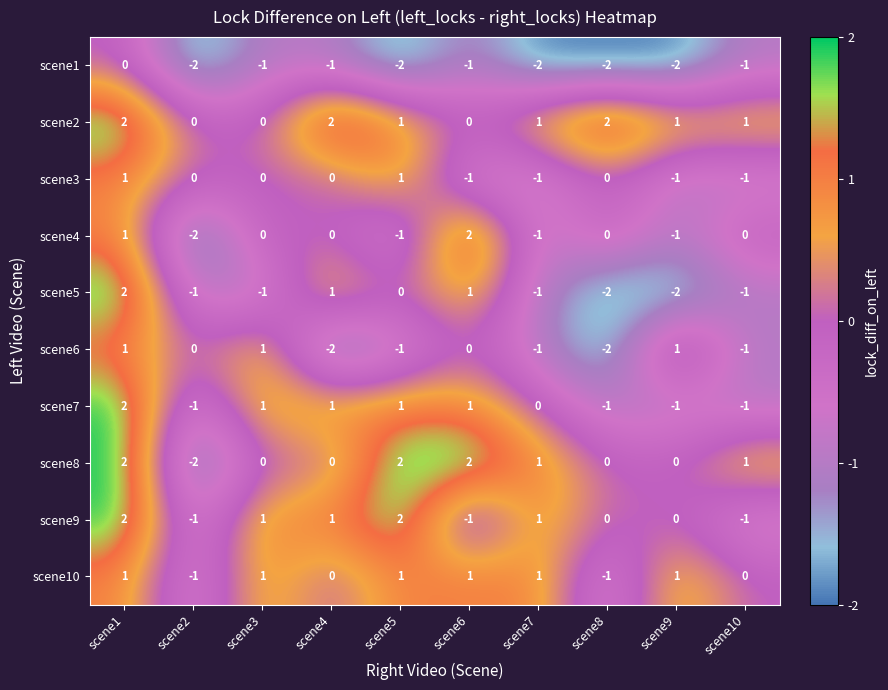

Is it true that scene10 equals -1 at scene8?

True